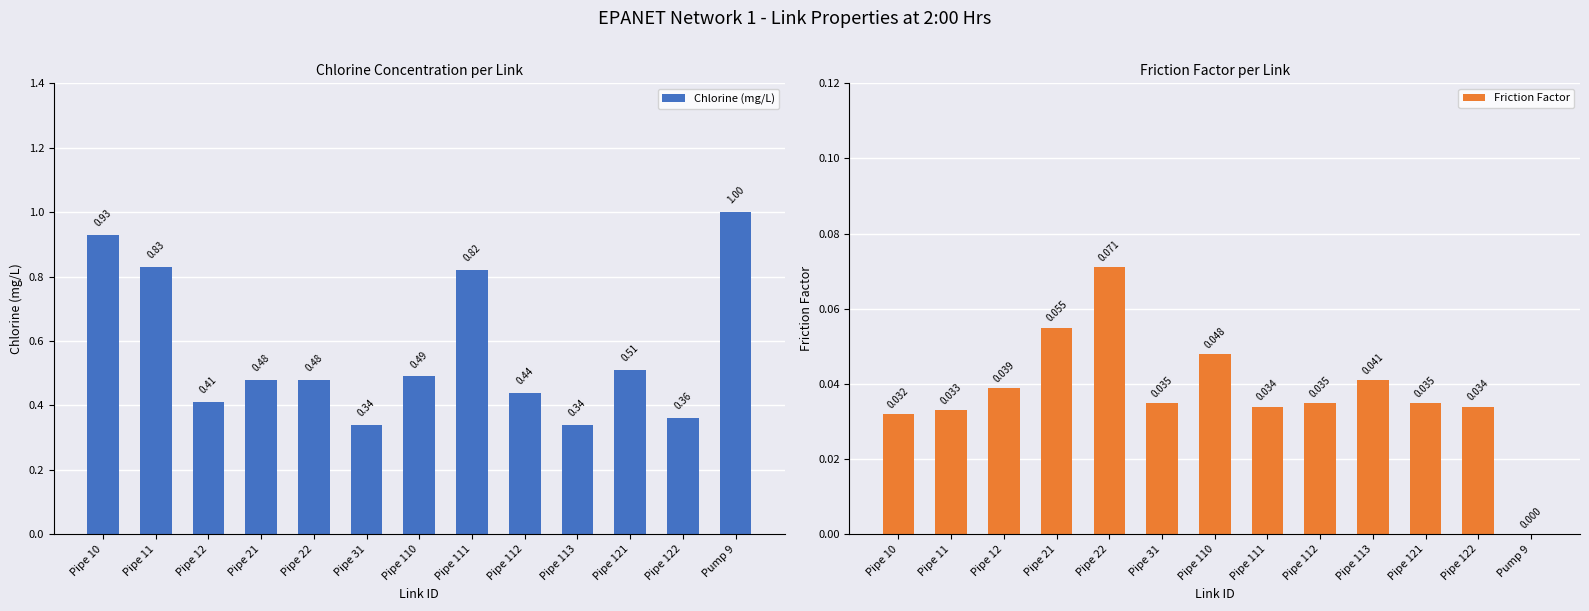

Is the value of Chlorine (mg/L) at Pipe 111 greater than the value of Friction Factor at Pipe 121?

Yes